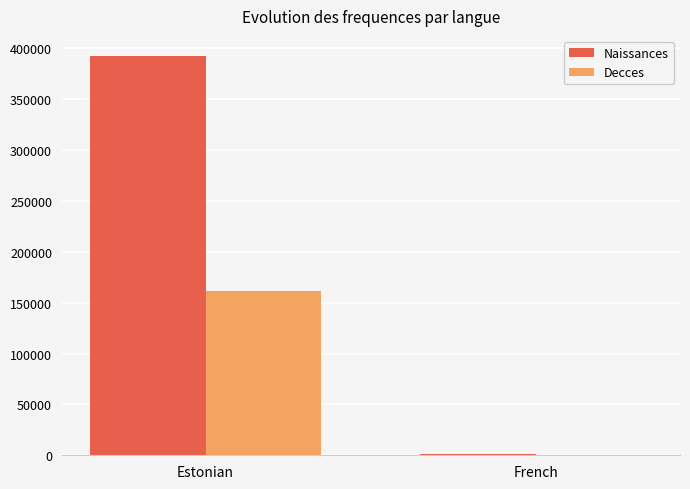

Count the number of data series in this chart.

2